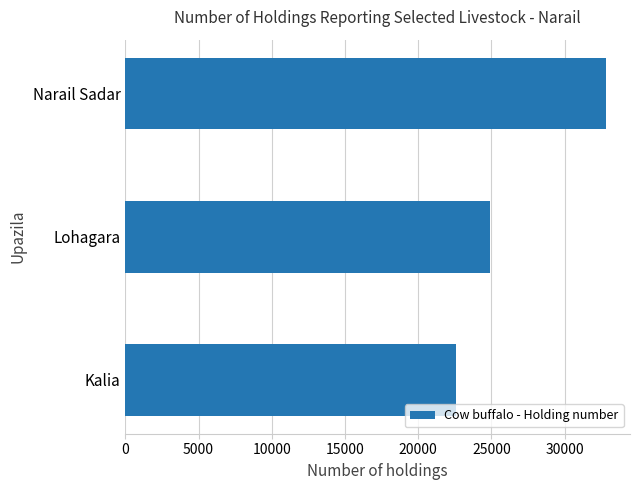

How many data points are less than 24882?

1